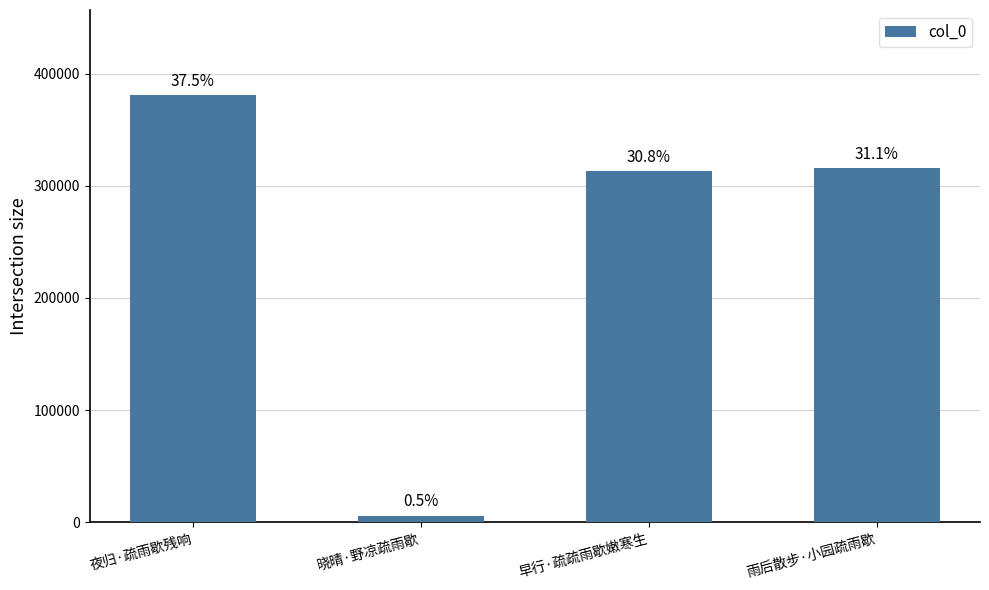

Are the bars horizontal?

No